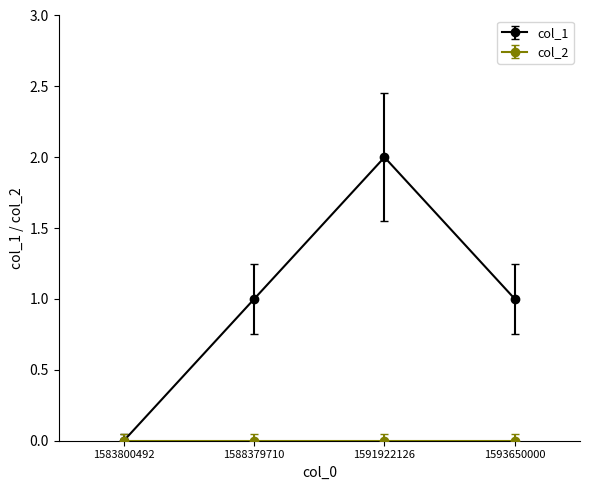

Between 1583800492 and 1591922126, which series saw the biggest shift?

col_1